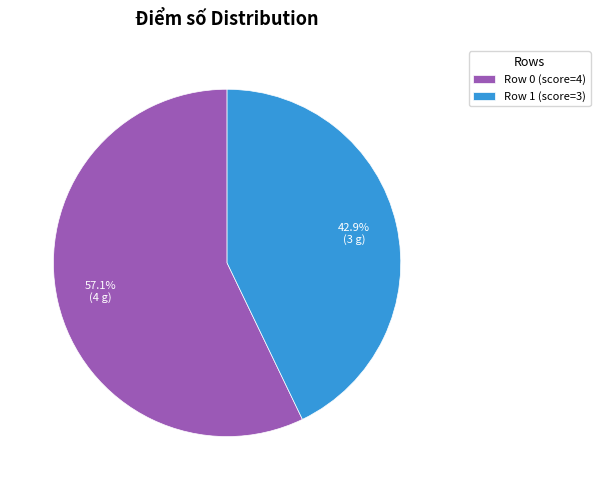

How many slices are in this pie chart?

2